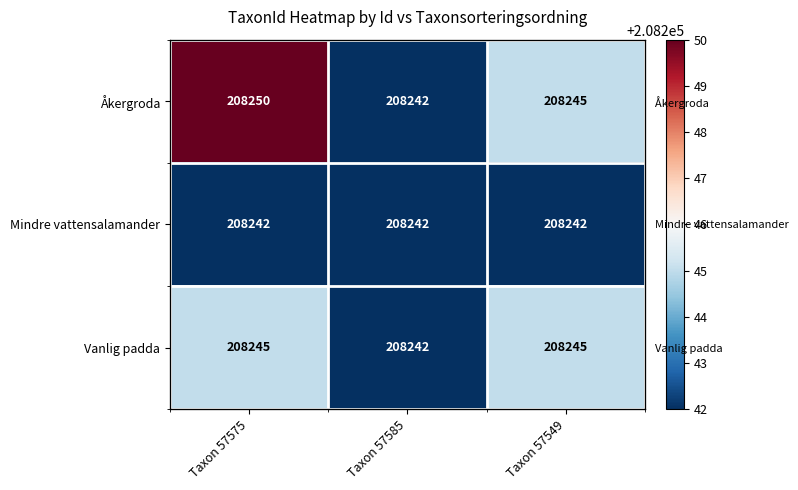

At which category does the chart reach its minimum across all series?

Taxon 57585